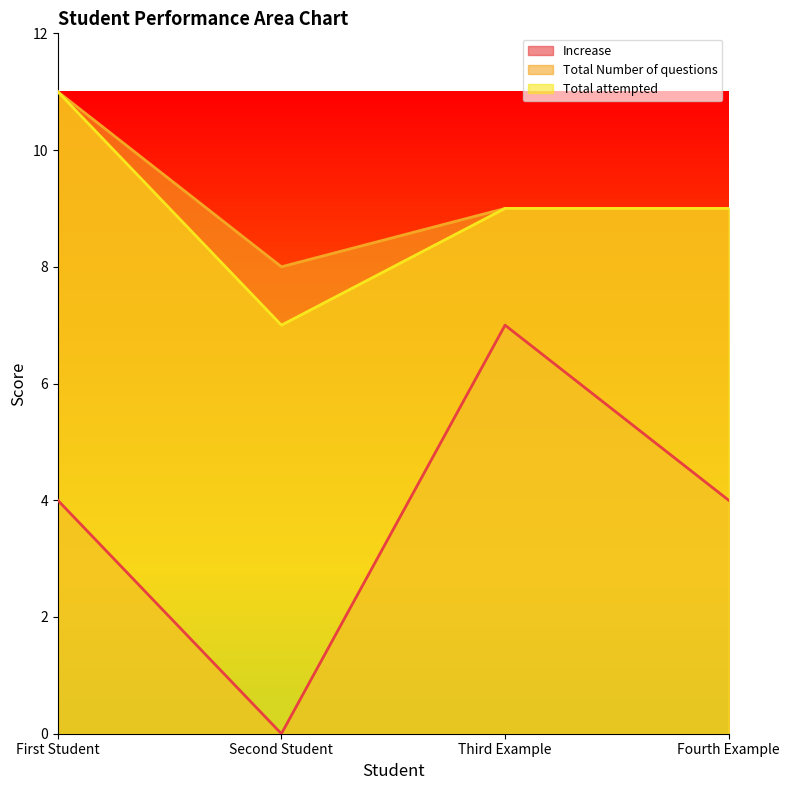

At which category is the sum across all series the highest?

First Student